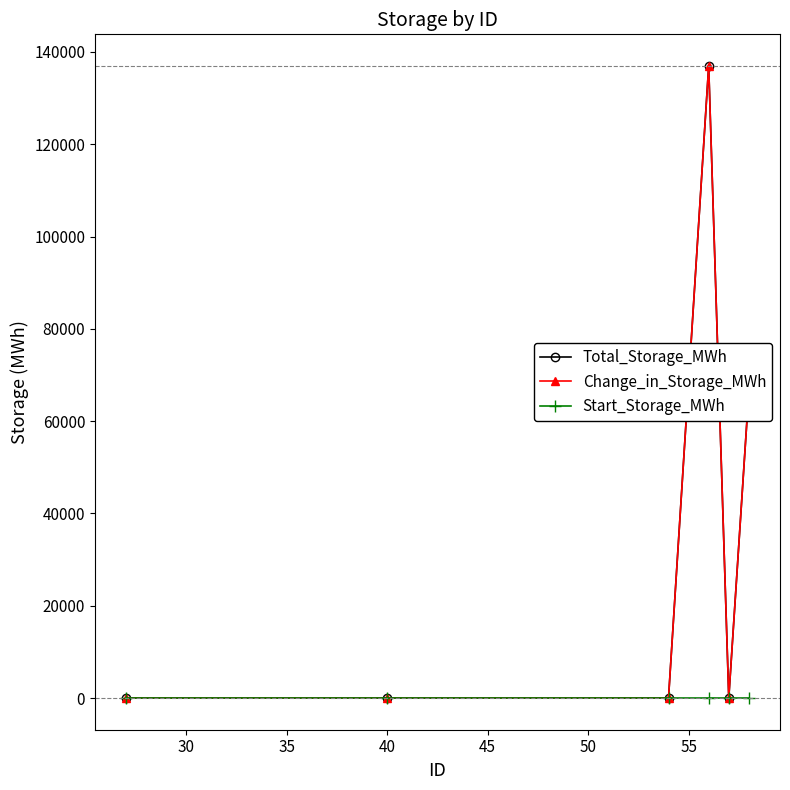

Is this an area chart (filled region under the line)?

No